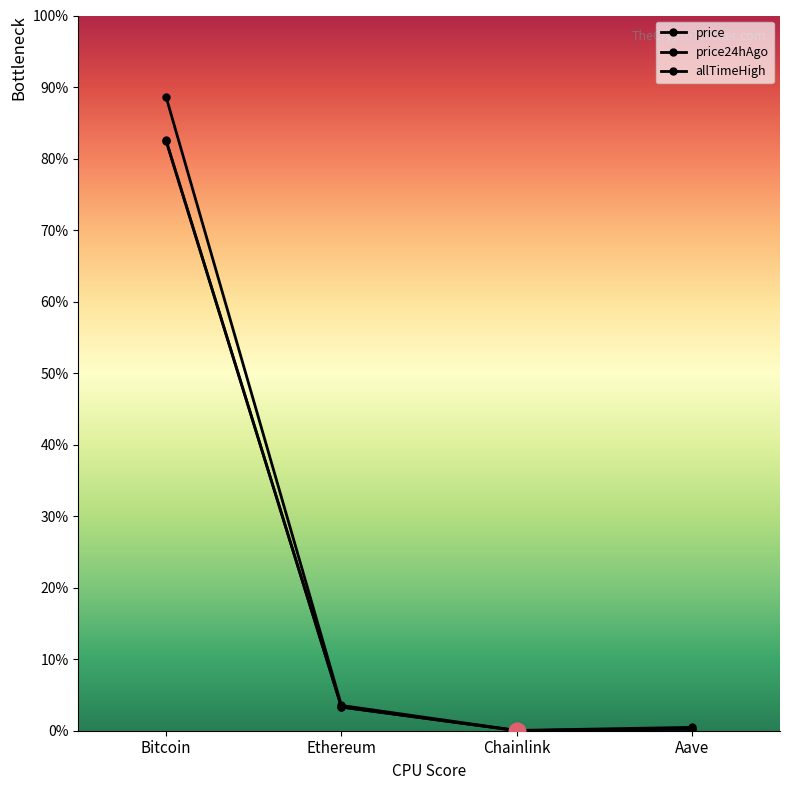

List the series in order of their peak value, highest first.

allTimeHigh, price24hAgo, price